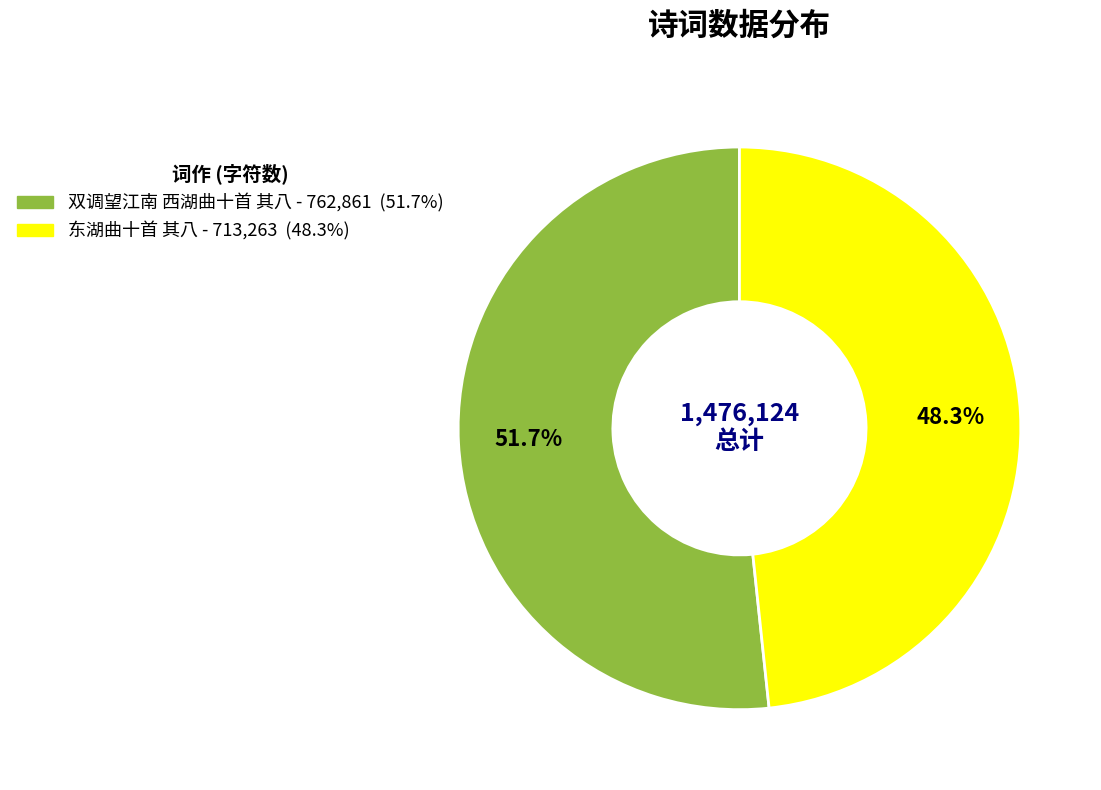

Which slice is the largest?

双调望江南 西湖曲十首 其八